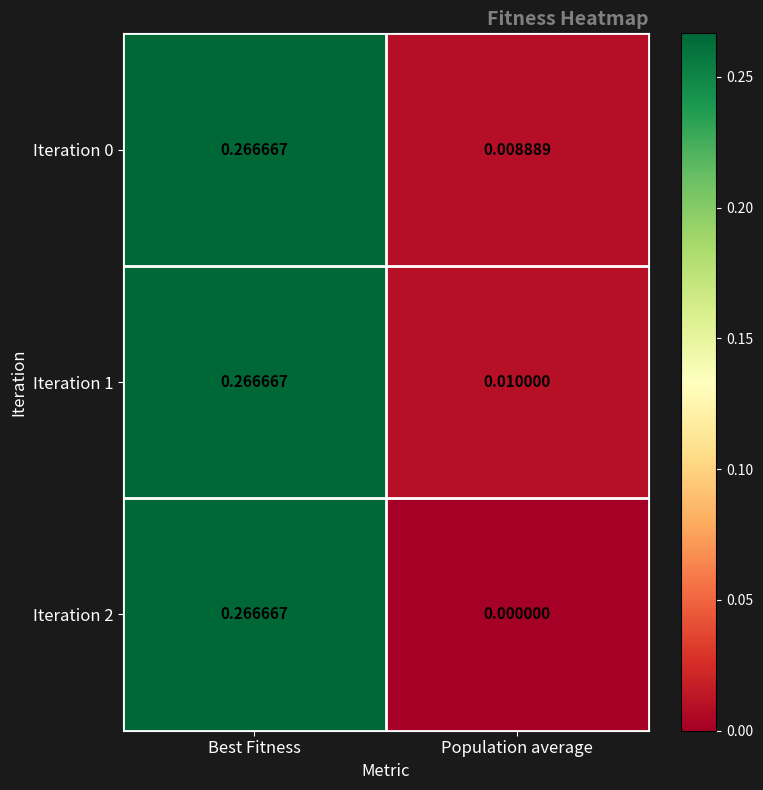

At which label does Iteration 1 reach its minimum?

Population average